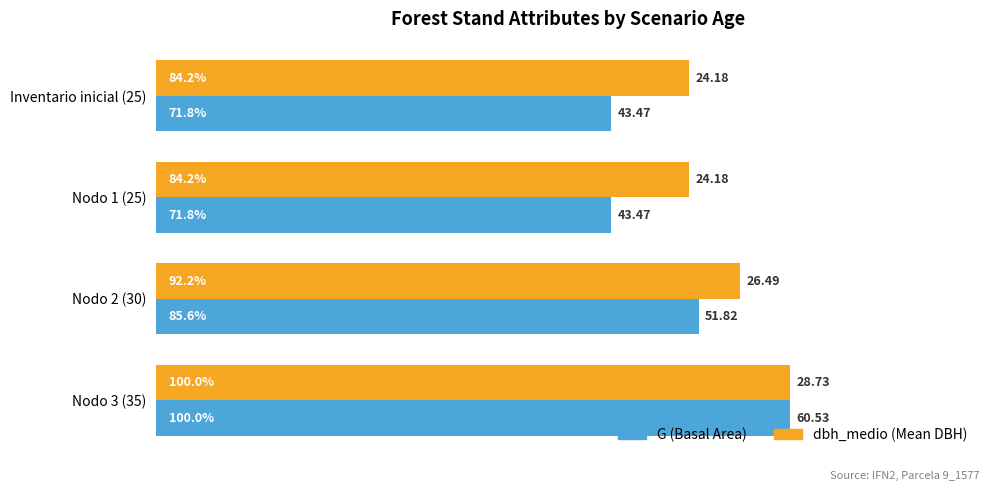

Which category has the highest value across all series?

Nodo 3 (35)